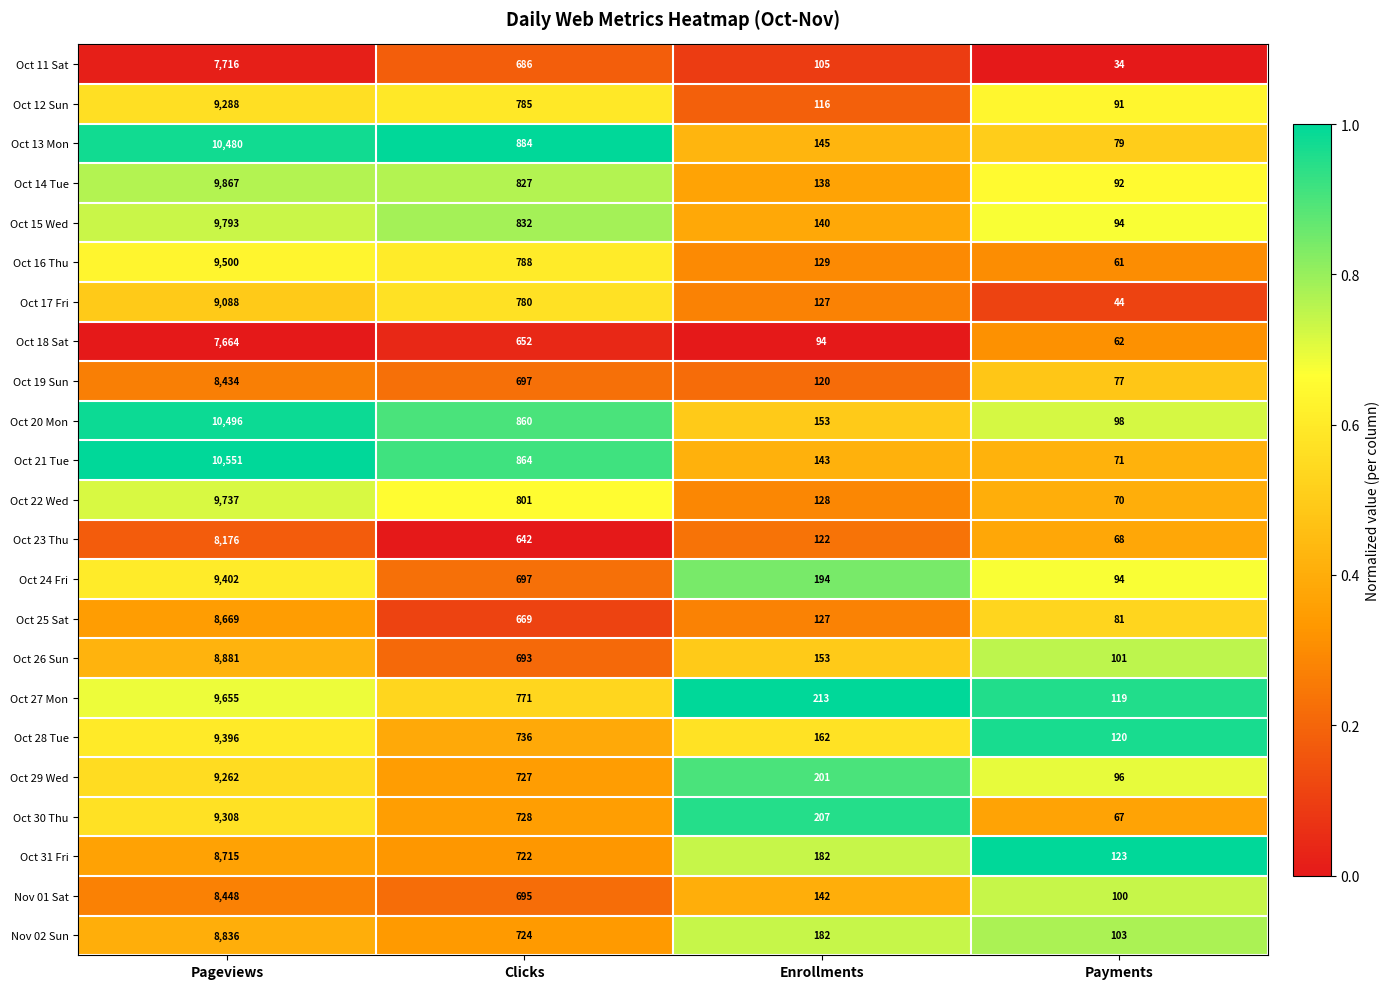

What is the sum of all Oct 28 Tue values?

10414